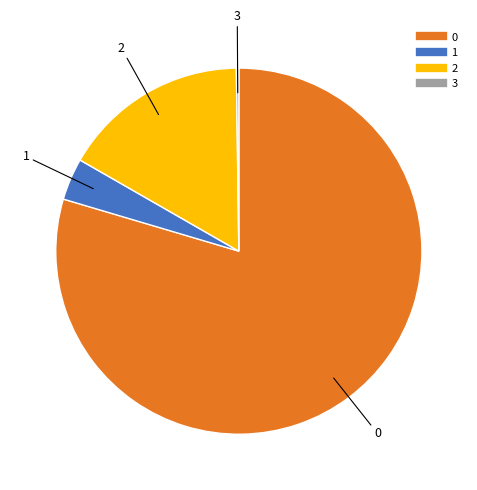

True or false: 1 accounts for 4% of the total.

True